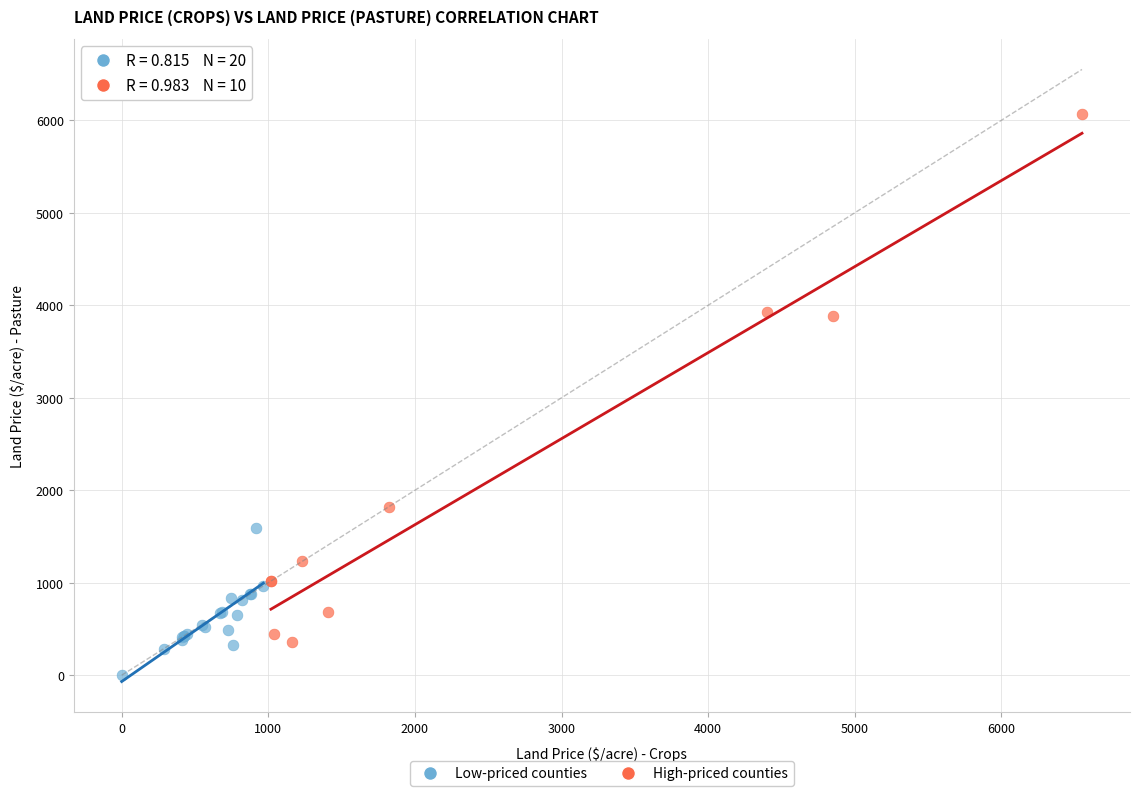

Which series contains the lowest Y value?

Low-priced counties